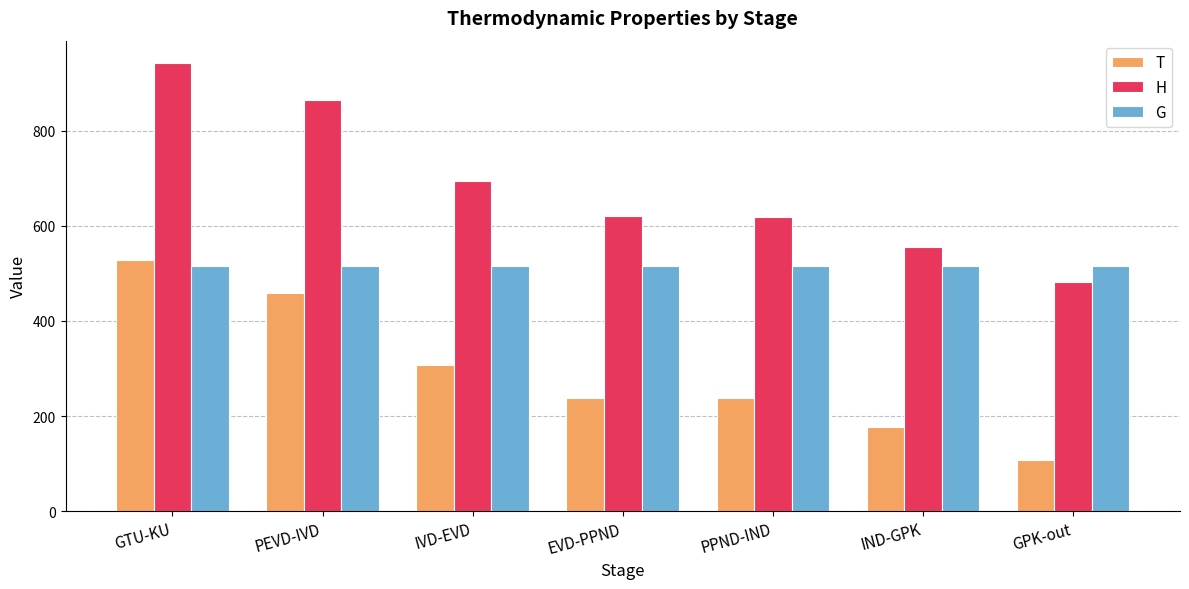

List the series in order of their overall mean, highest first.

H, G, T